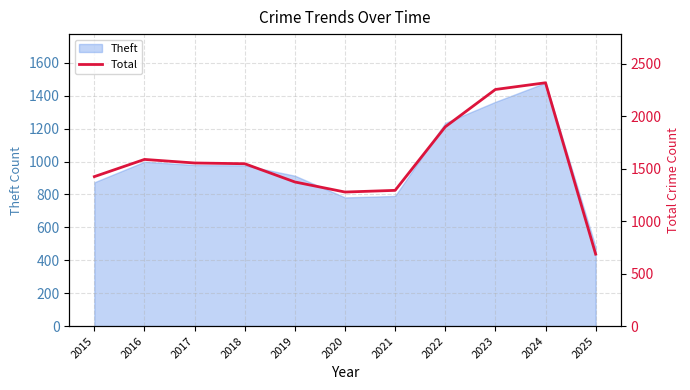

At which label does Theft reach its minimum?

2025